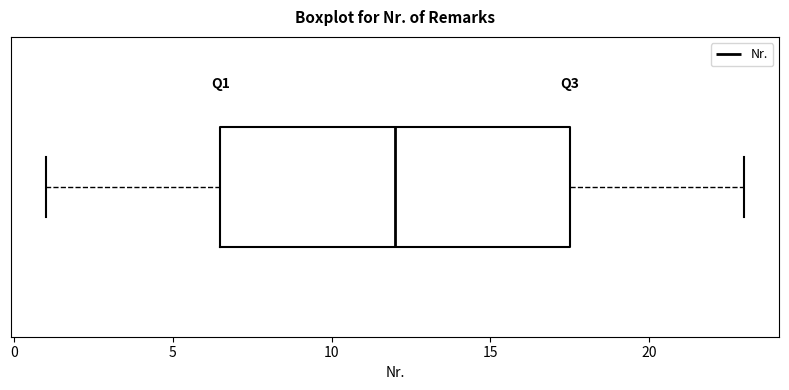

Read this box plot against the x-axis: the position of the median line, the range covered by the box, and the ends of both whiskers. The values are not printed on the chart, so give them approximately, as read against the axis.

median 12.0, box 6.5 to 17.5, whiskers 1.0 to 23.0